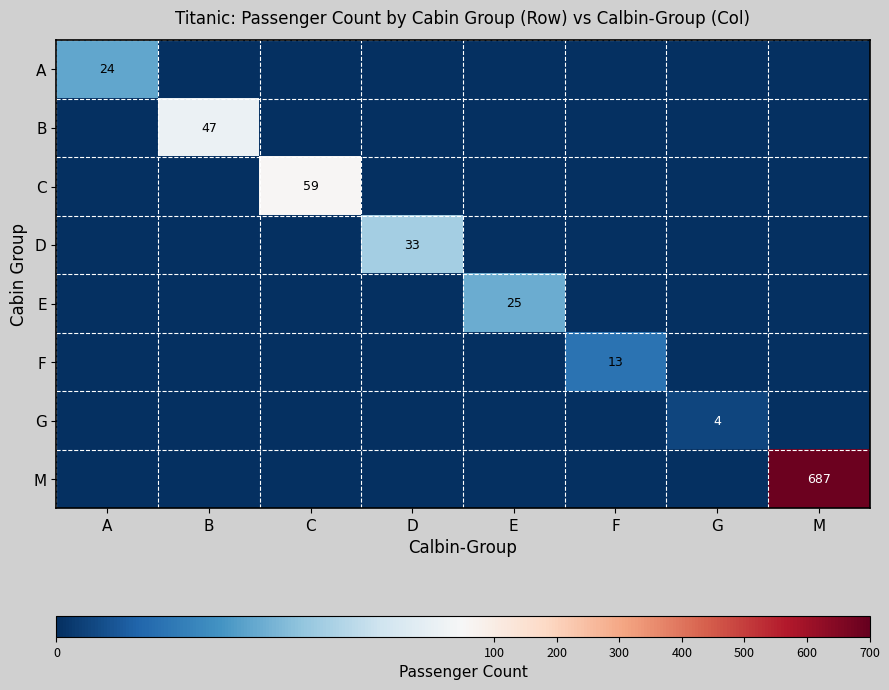

List the labels in order of M value, smallest first.

A, B, C, D, E, F, G, M